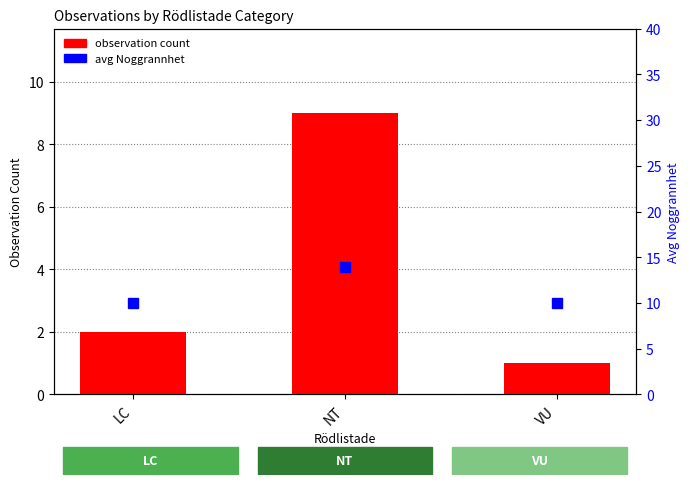

What is the label of the 2nd bar from the right?

NT